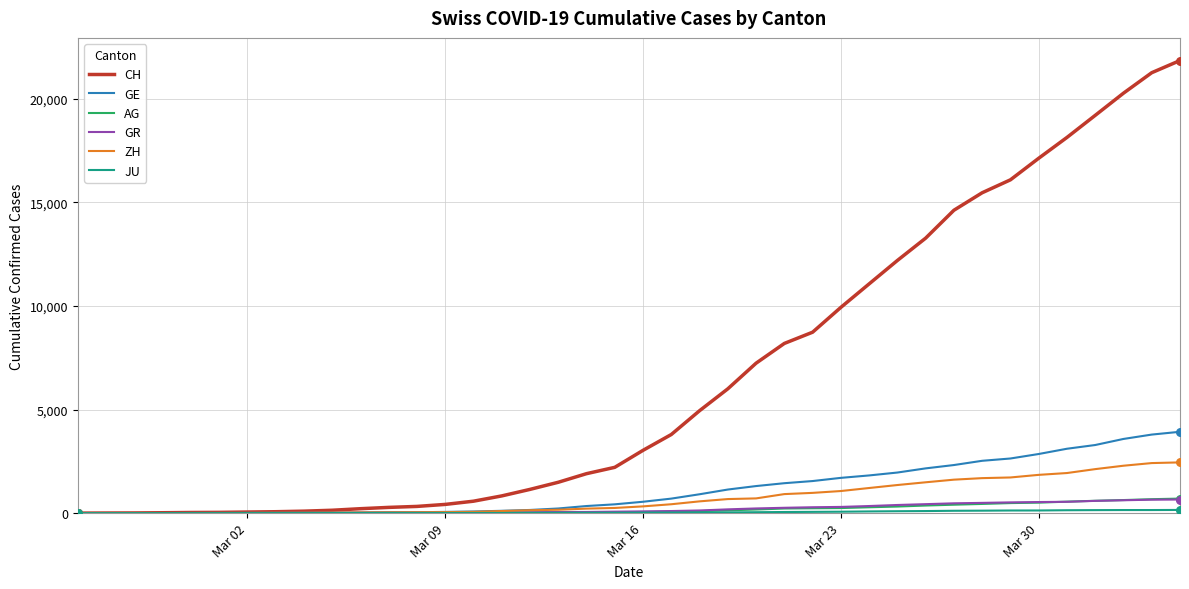

Which series has the widest spread of values?

CH